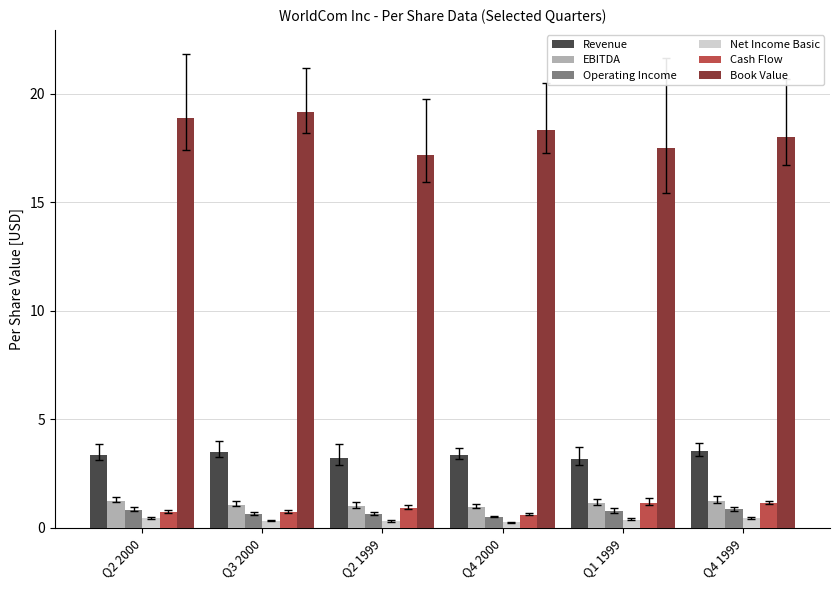

What is the sum of the Net Income Basic values at Q2 1999 and Q4 1999?

0.8